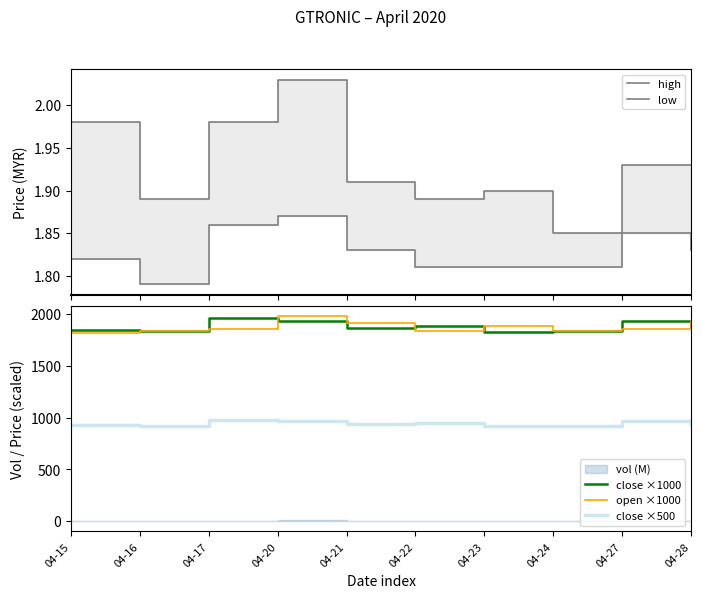

How many data points in open ×1000 are above 1860?

4